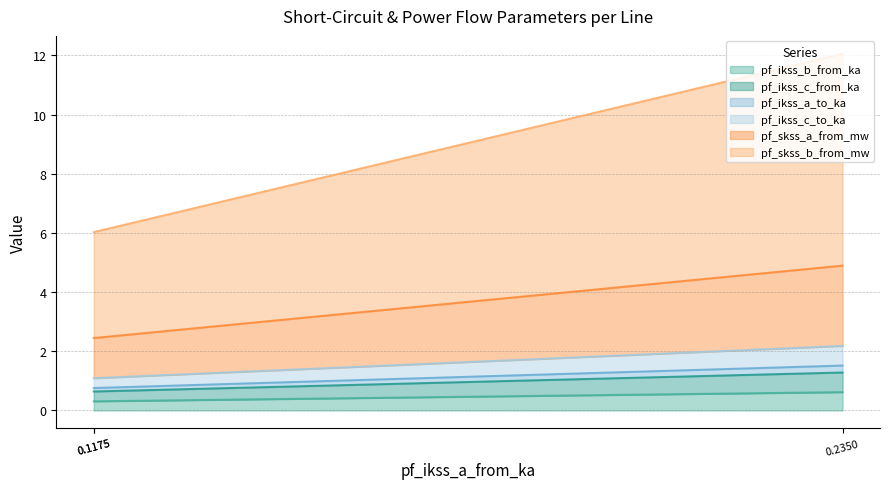

What is the minimum value for pf_skss_a_from_mw?

1.4